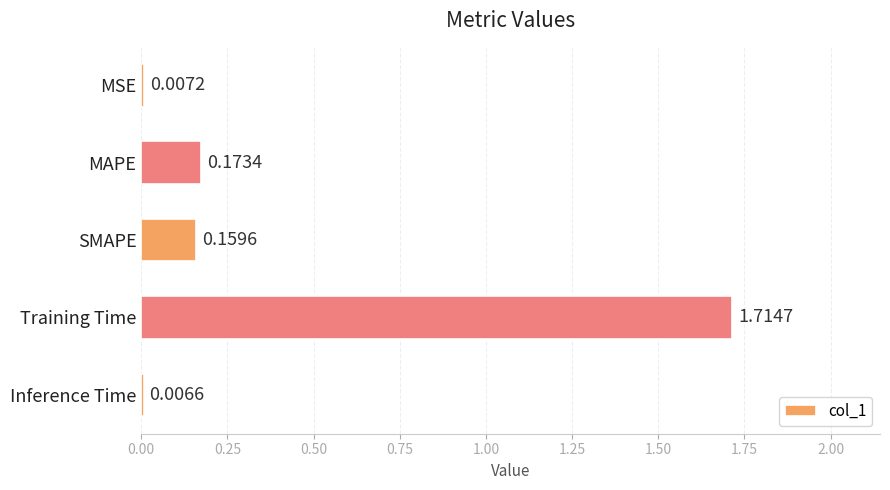

Where is the data nearest to the value 0?

Inference Time